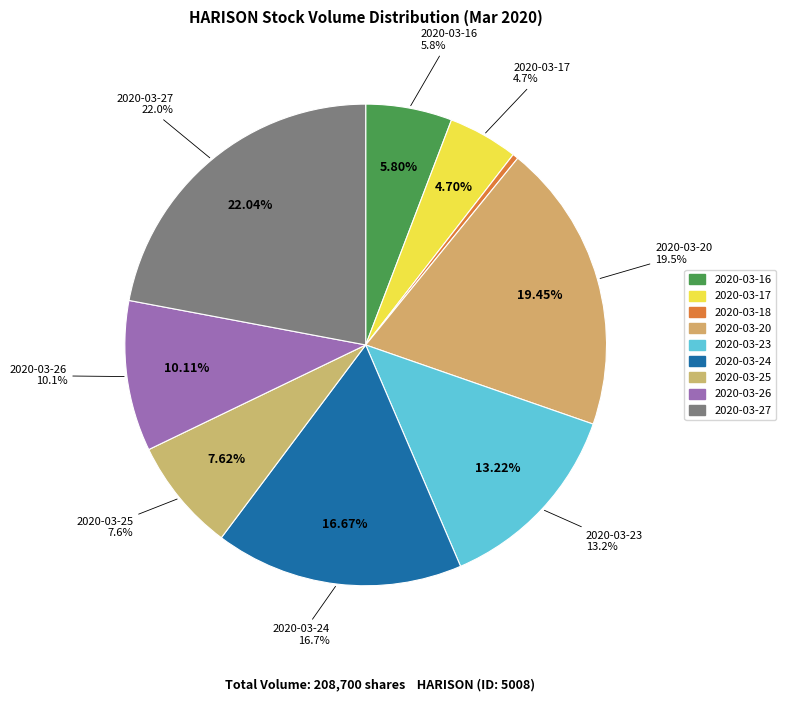

How many slices are in this pie chart?

9